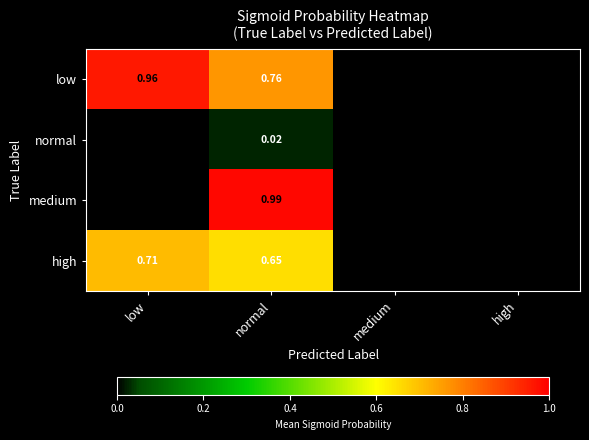

The value of normal at low is 0.0. True or false?

True